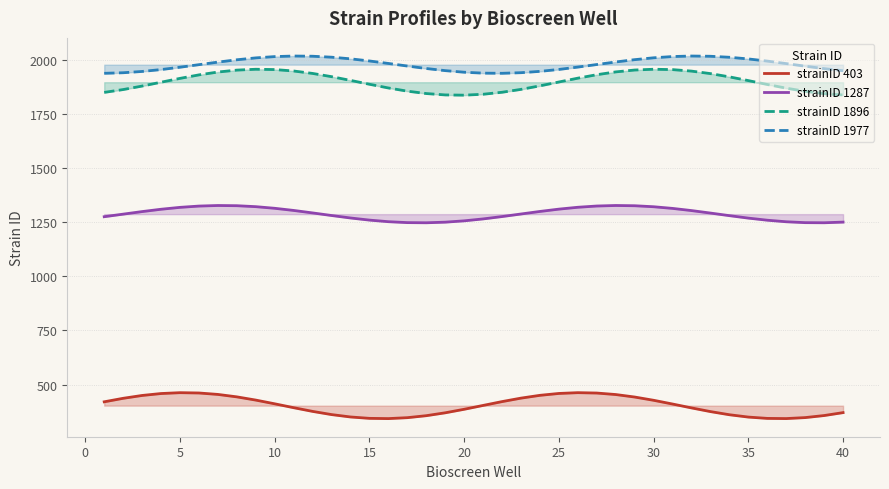

The value of strainID 1896 at 28 is 1952.3. True or false?

True